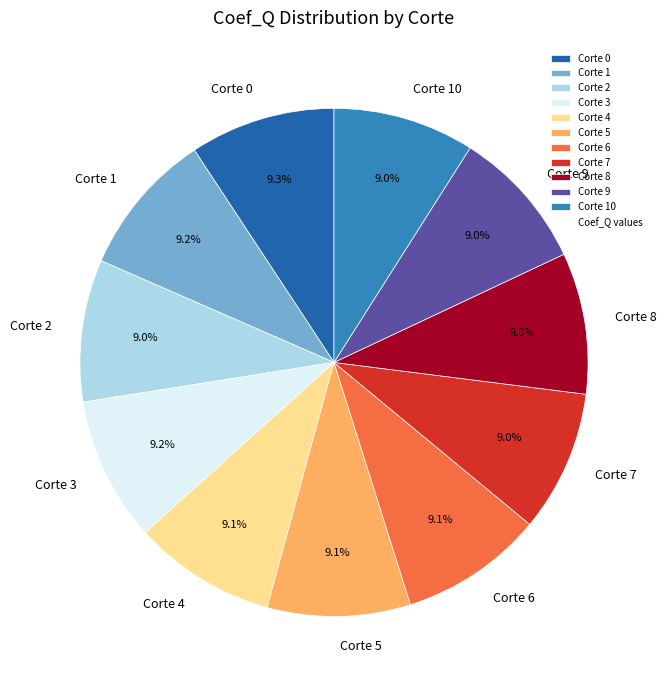

What percentage is the Corte 6 slice, to the nearest percent?

9%